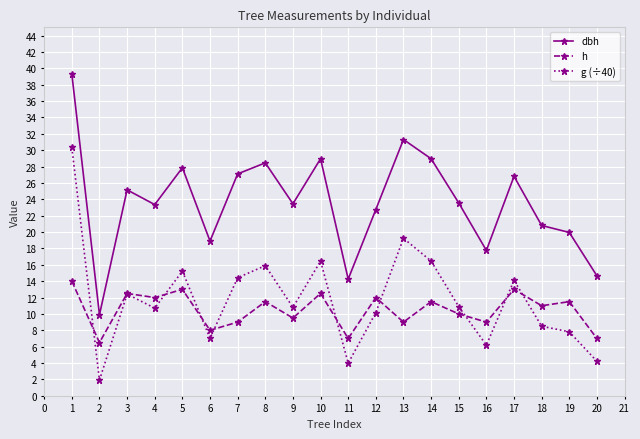

Rank the series at 16 from highest to lowest value.

dbh, h, g (÷40)